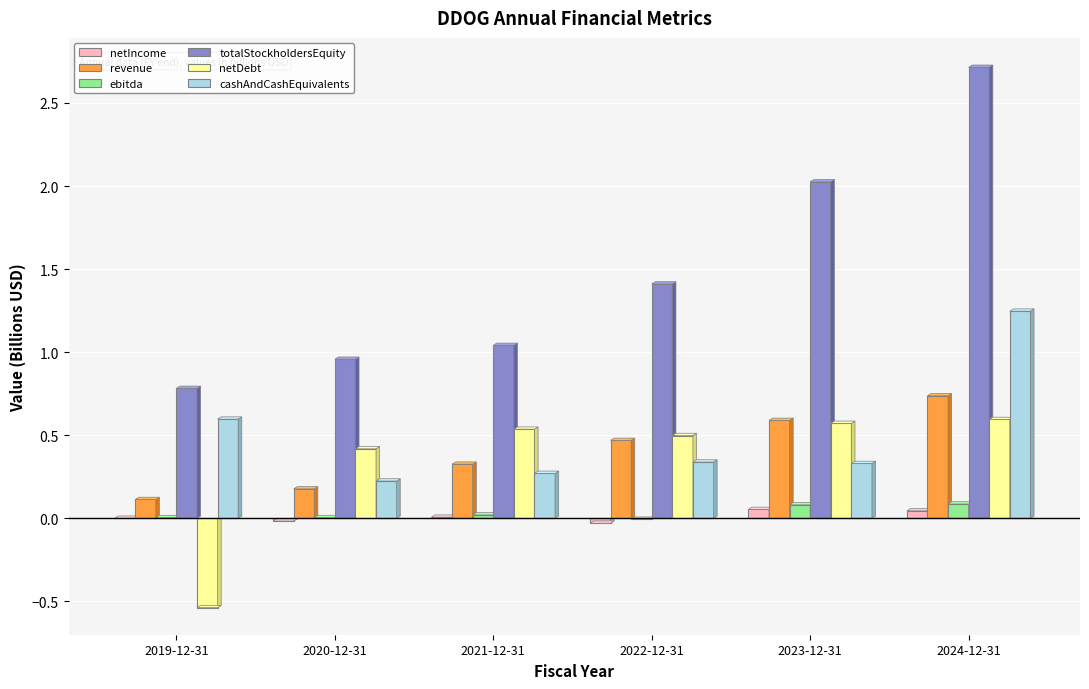

How many categories are shown in the chart?

6